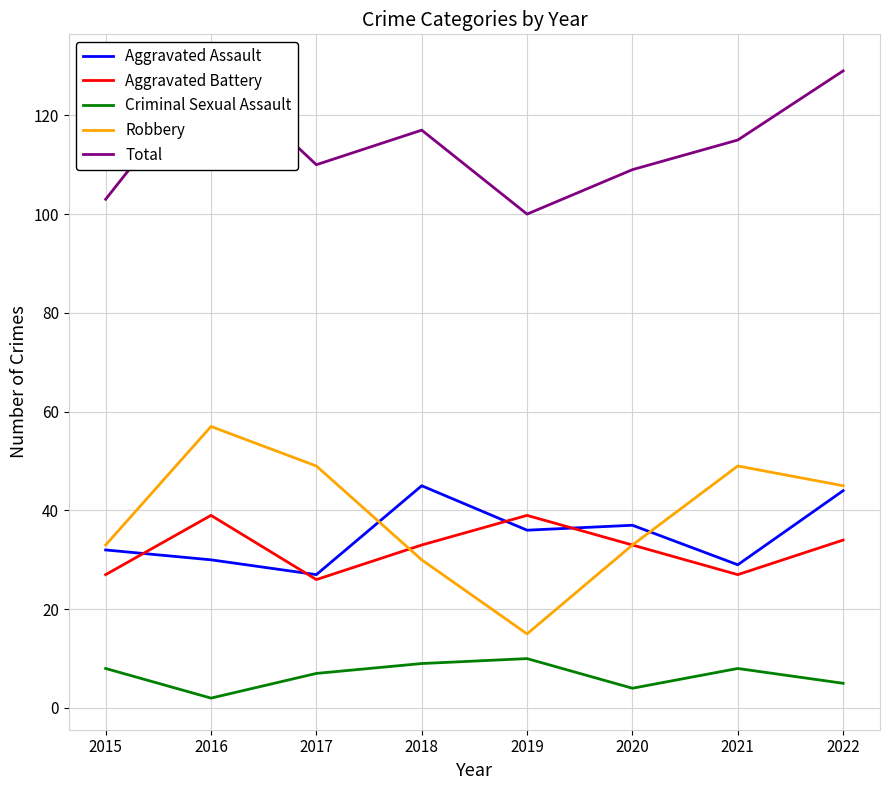

Count the number of data series in this chart.

5